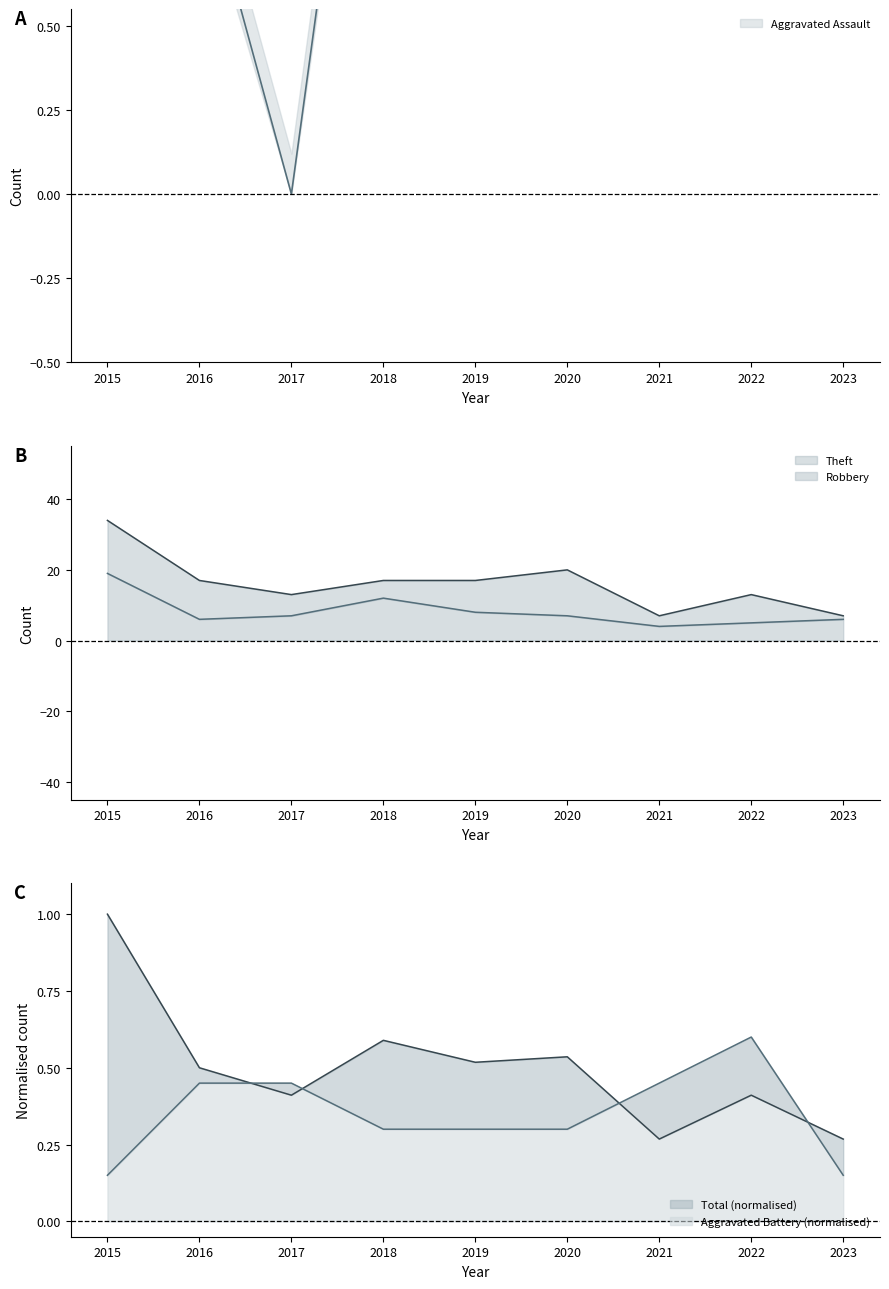

True or false: Aggravated Battery has a value of 0.1 at 2023.

True